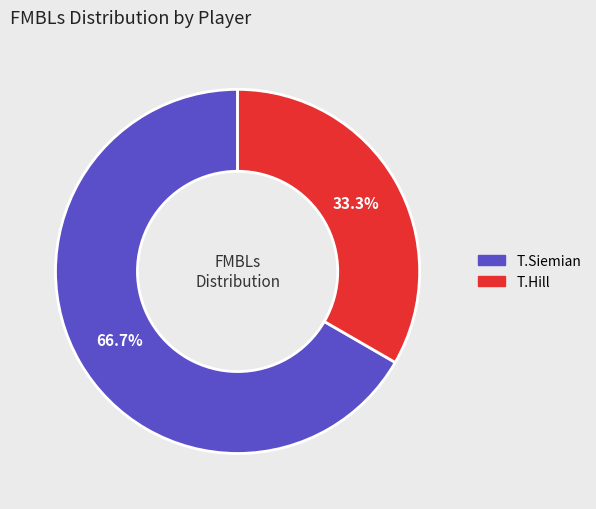

Does any single category account for the majority?

Yes